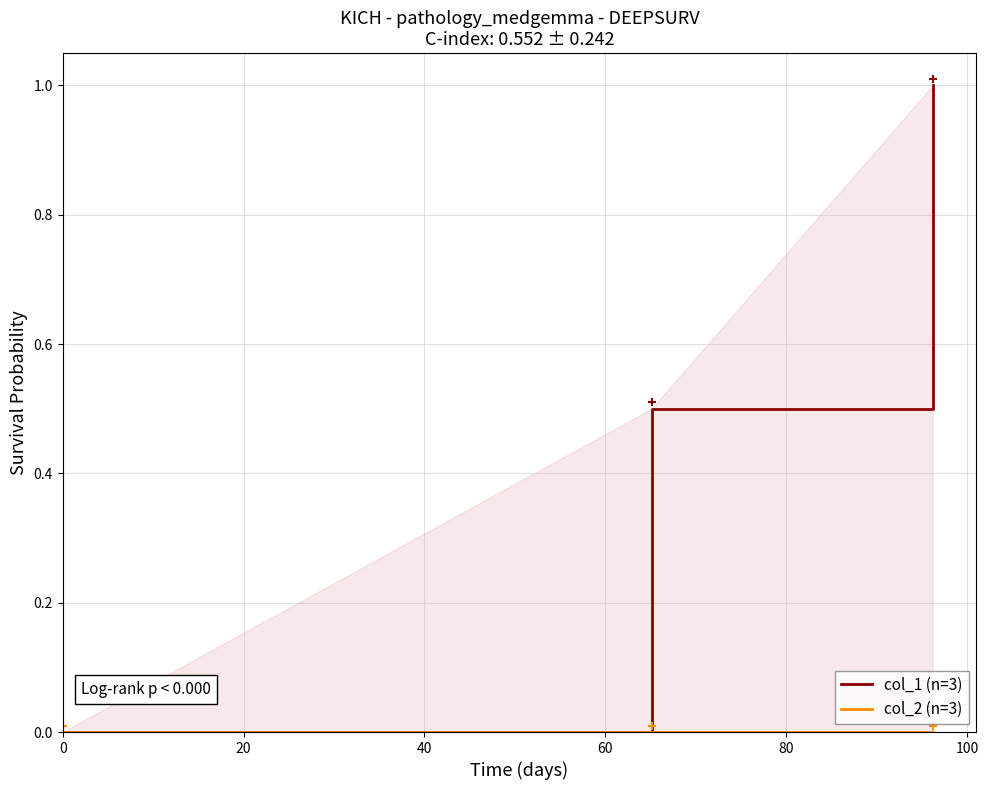

At how many categories does at least one series exceed 0?

2